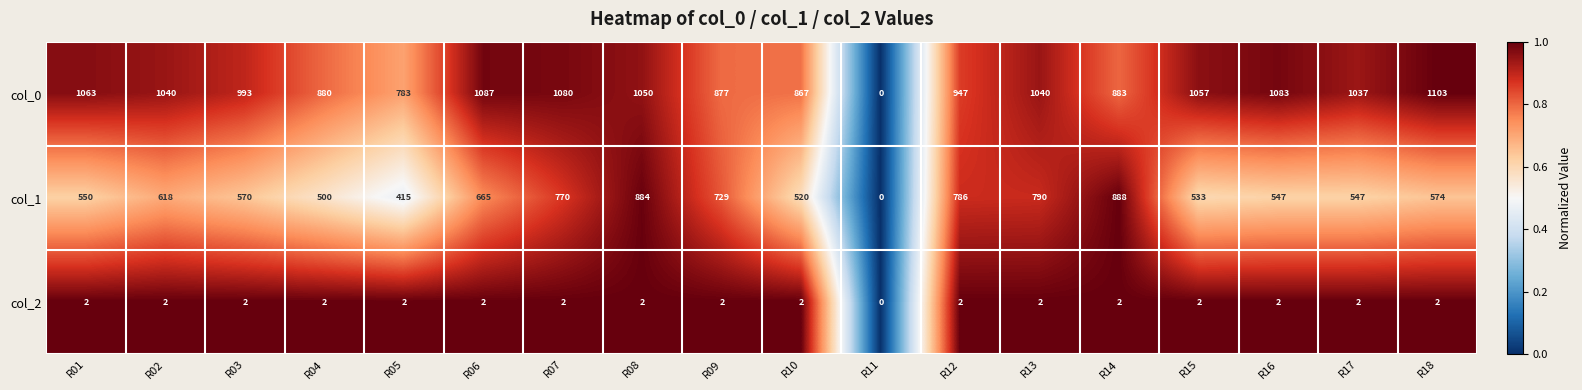

What is the sum of the col_0 values at R05 and R17?

1820